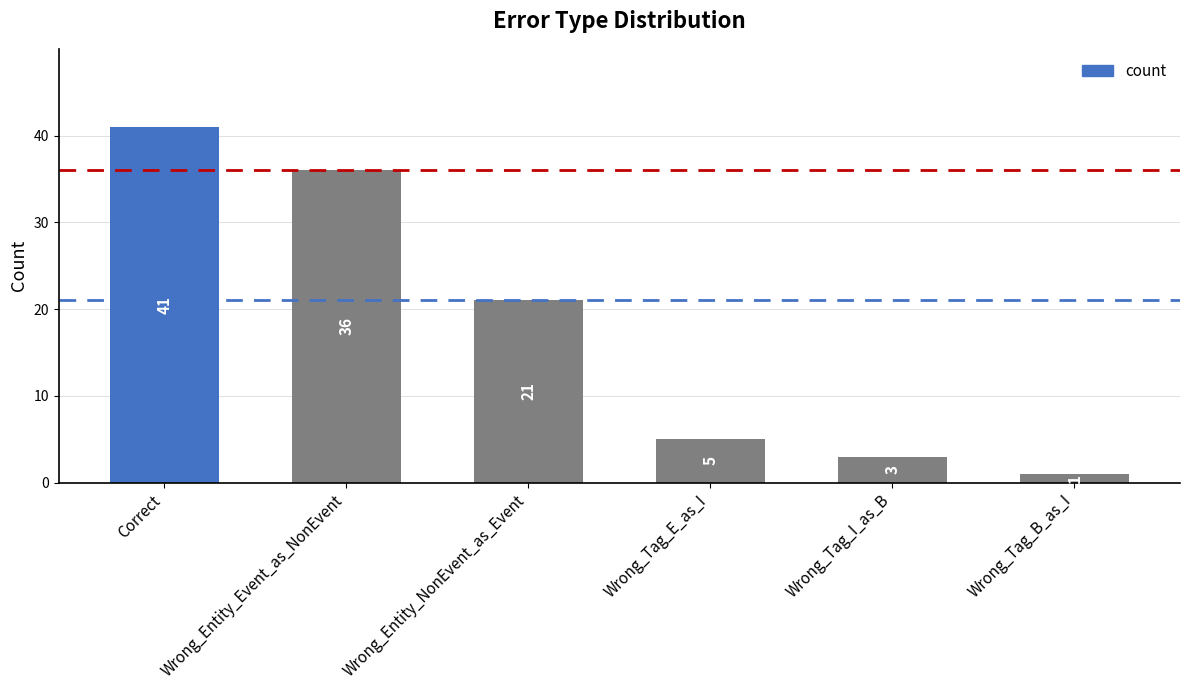

At which label is the value closest to 21?

Wrong_Entity_NonEvent_as_Event